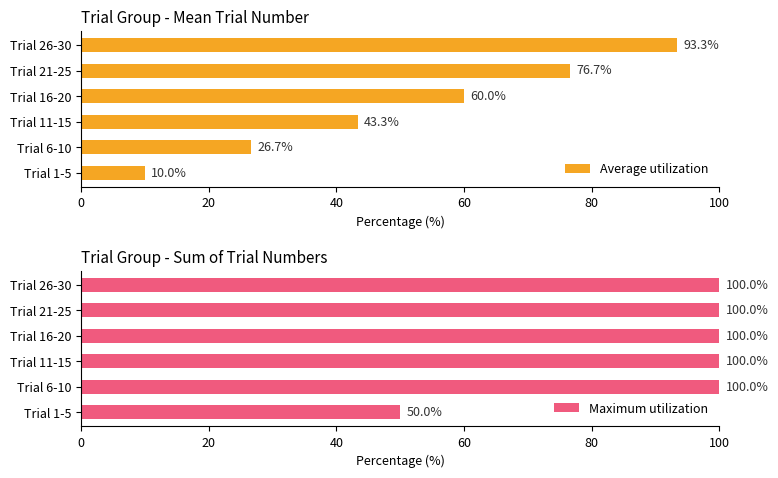

How many bars are there in each group?

2